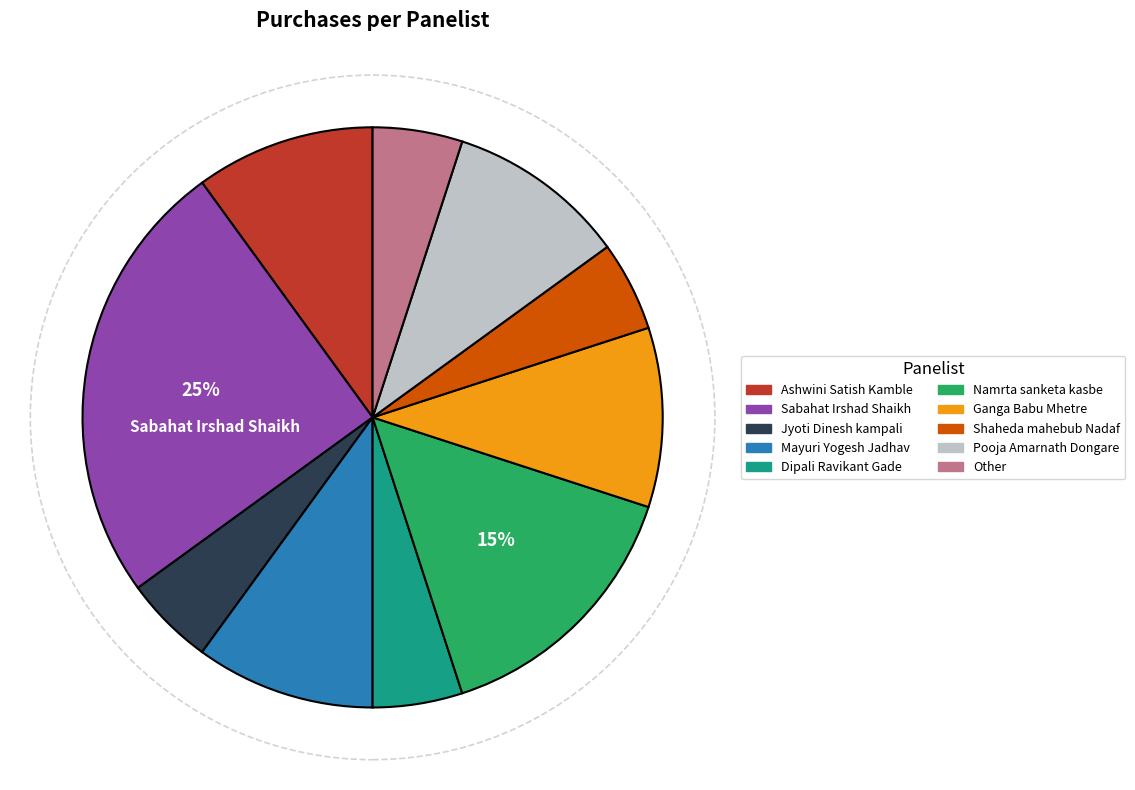

Combined, do Shaheda mahebub Nadaf and Ashwini Satish Kamble account for over 50%?

No